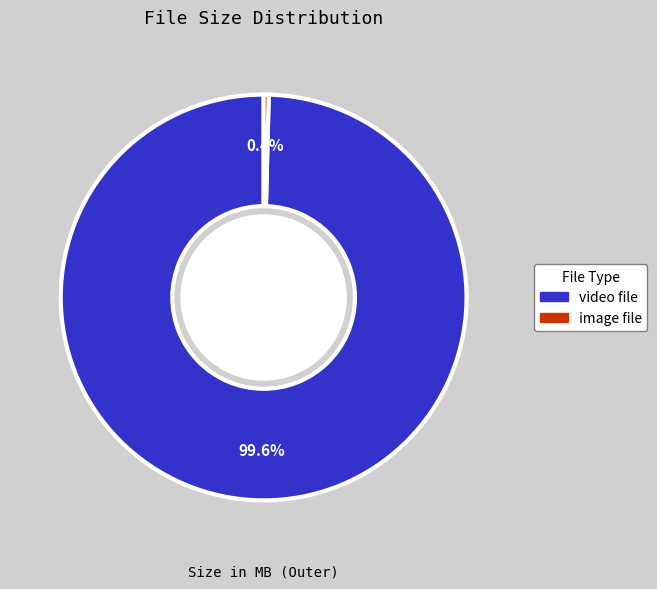

To the nearest percent, what is the difference between the largest and smallest slice percentages?

99%